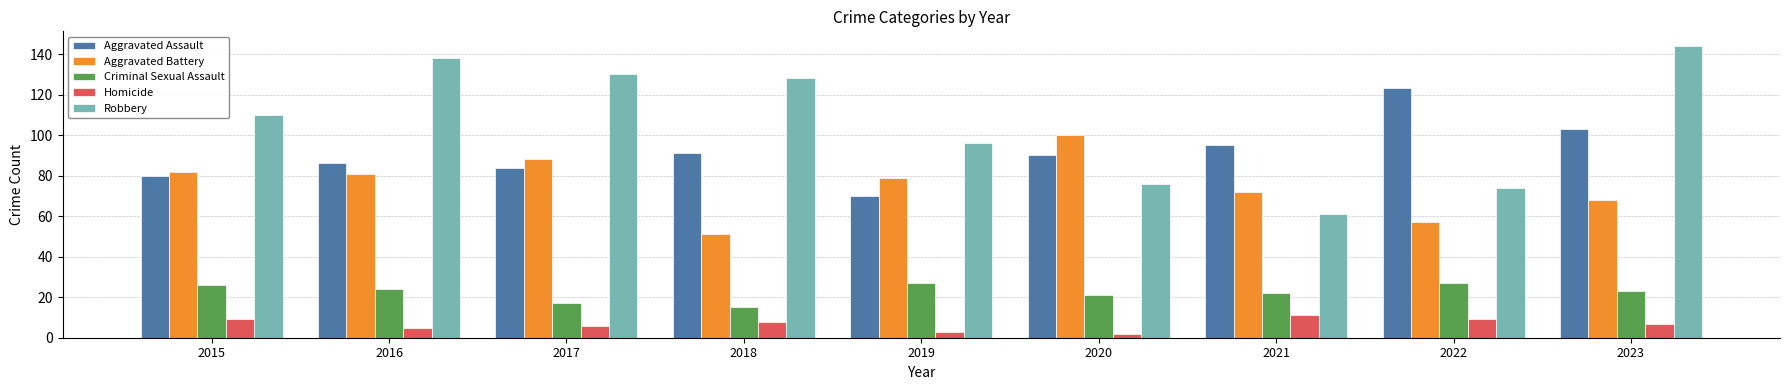

What is the maximum value for Aggravated Battery?

100